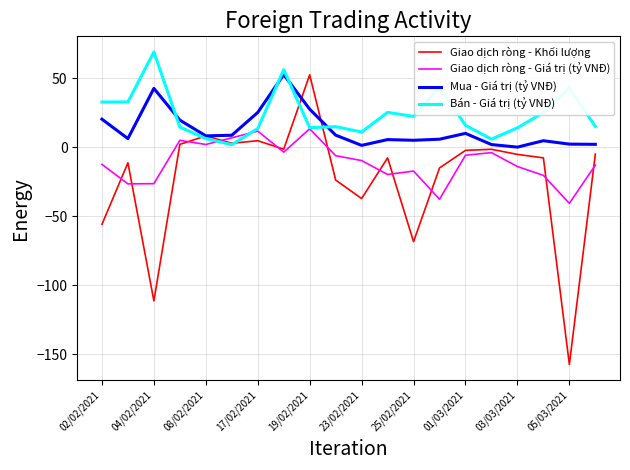

Which series has the largest total across all categories?

Bán - Giá trị (tỷ VNĐ)